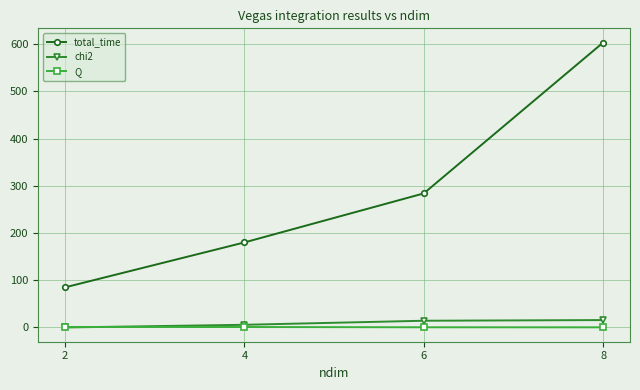

At which category is the sum across all series the highest?

8